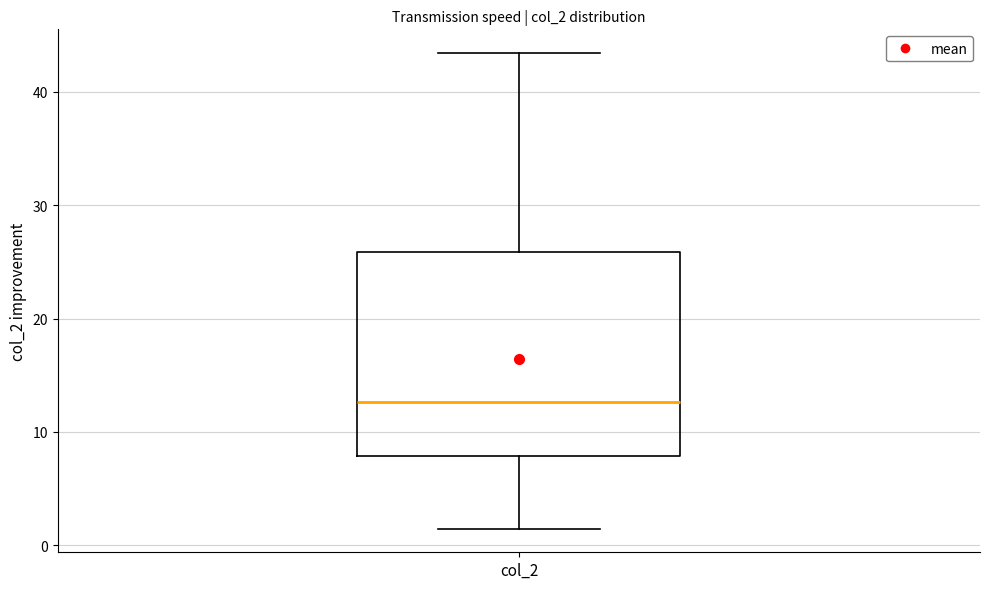

Where does the median line of the box for col_2 sit on the y-axis? The values are not printed on the chart, so give them approximately, as read against the axis.

13